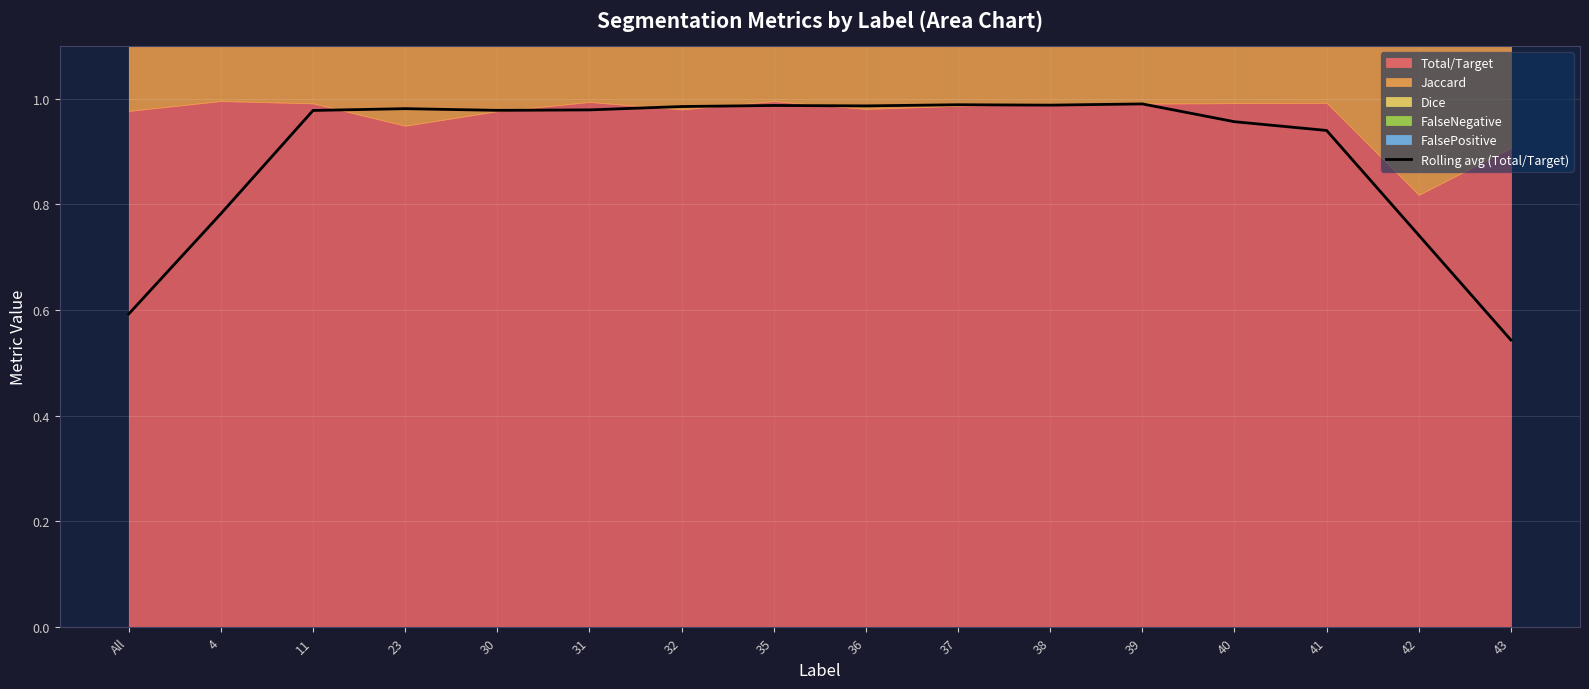

Where is the data nearest to the value 0?

43